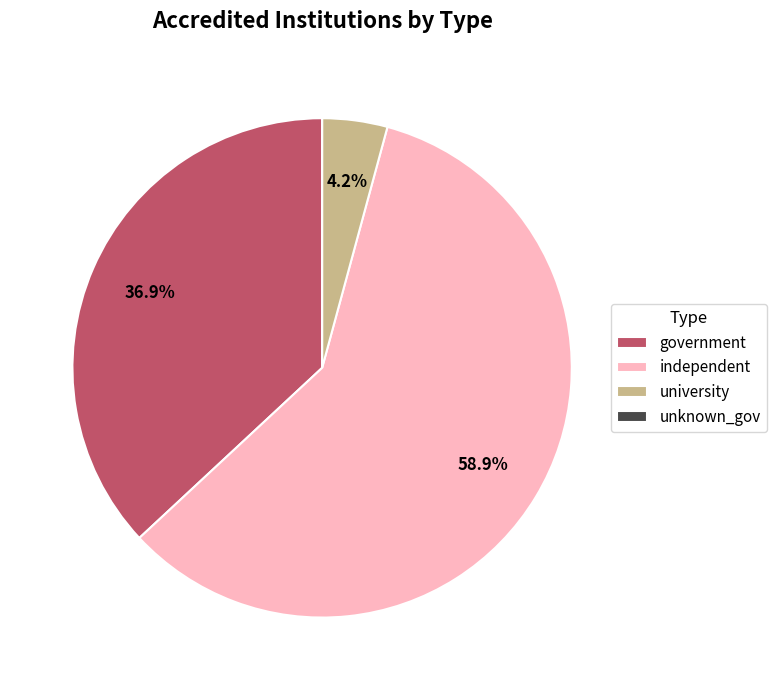

To the nearest percent, what is the average slice percentage?

25%